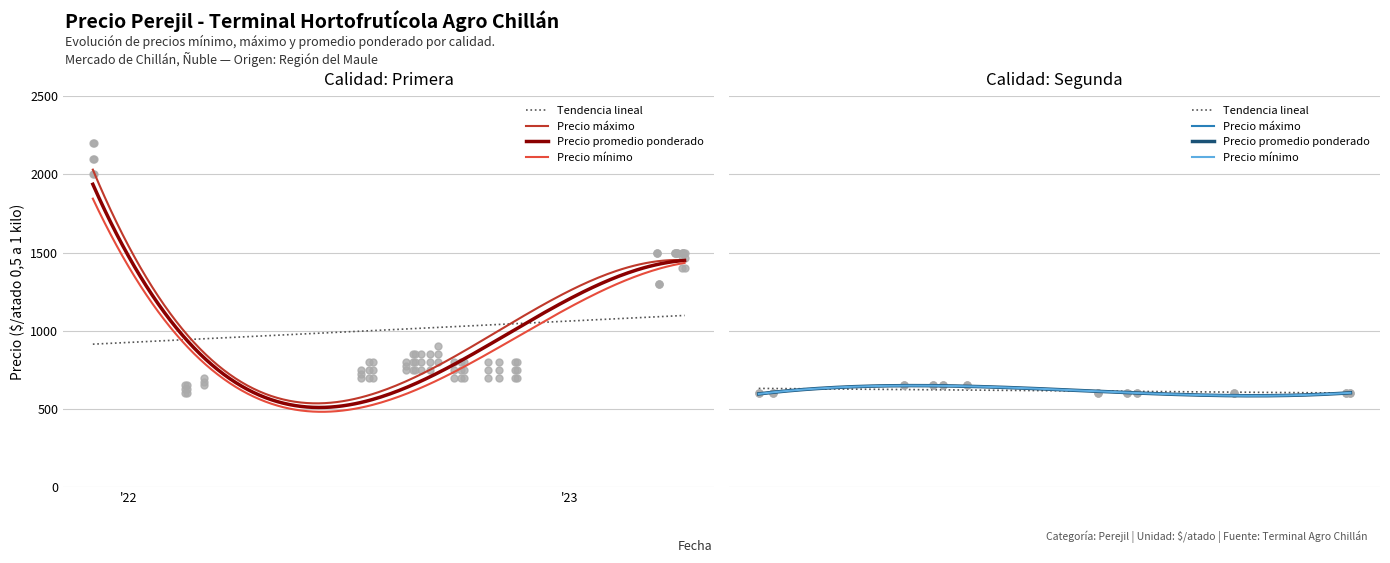

At how many categories does at least one series exceed 1587?

2